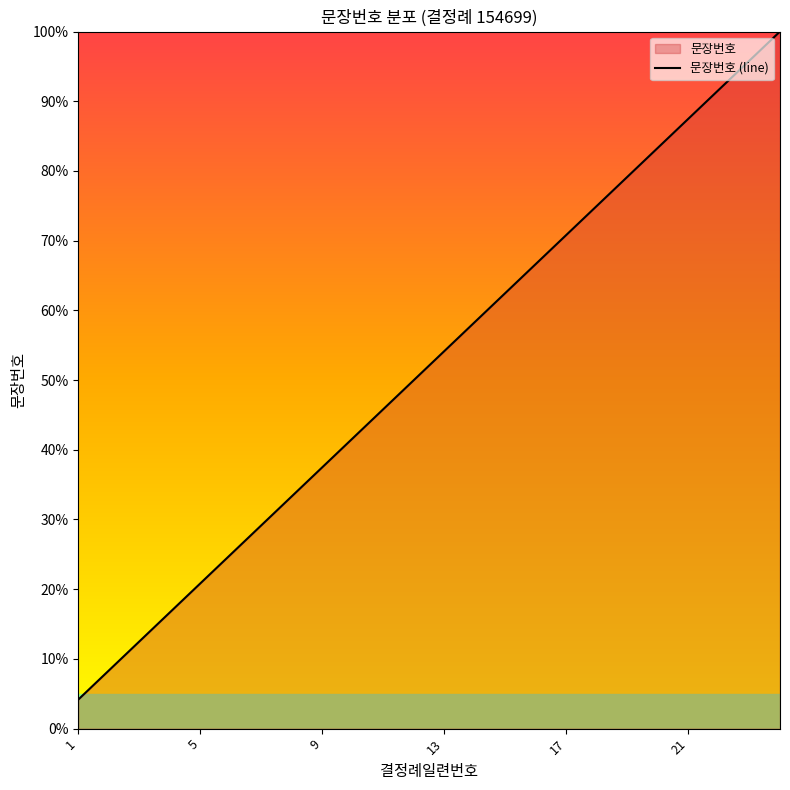

Does the chart have visible grid lines?

No